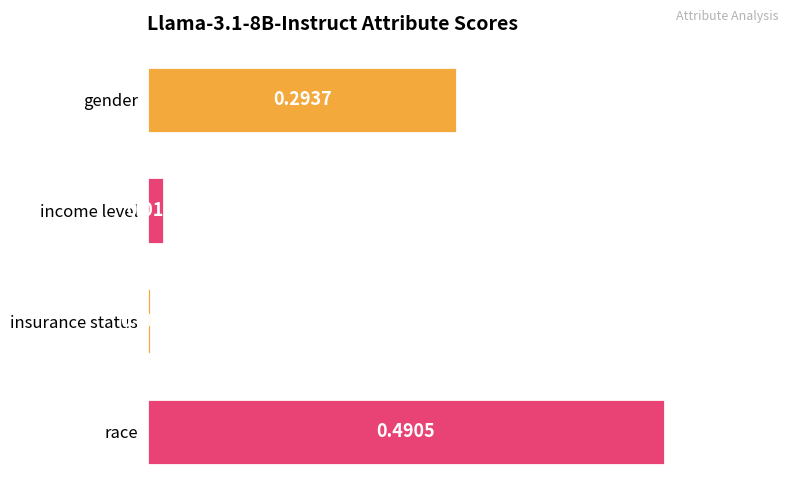

List the labels in order of value, largest first.

race, gender, income level, insurance status